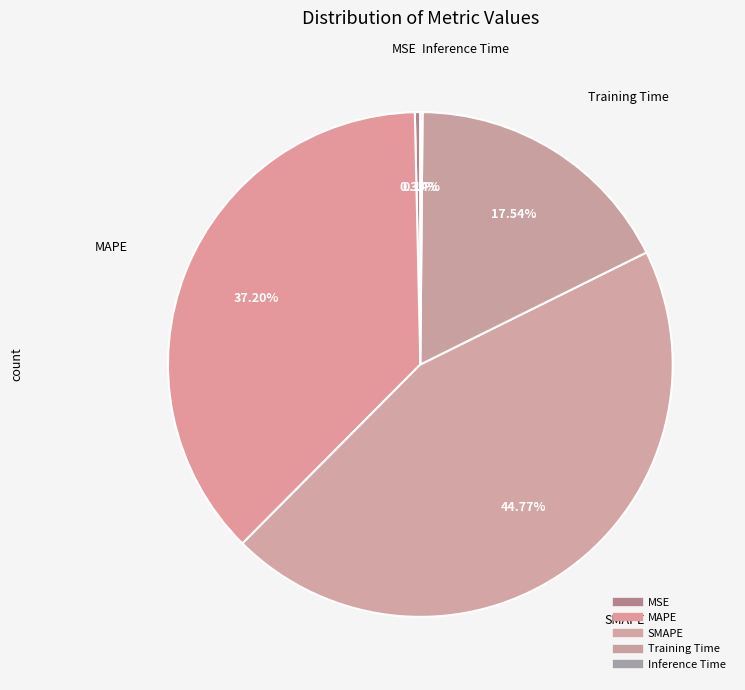

What percentage is the MAPE slice, to the nearest percent?

37%